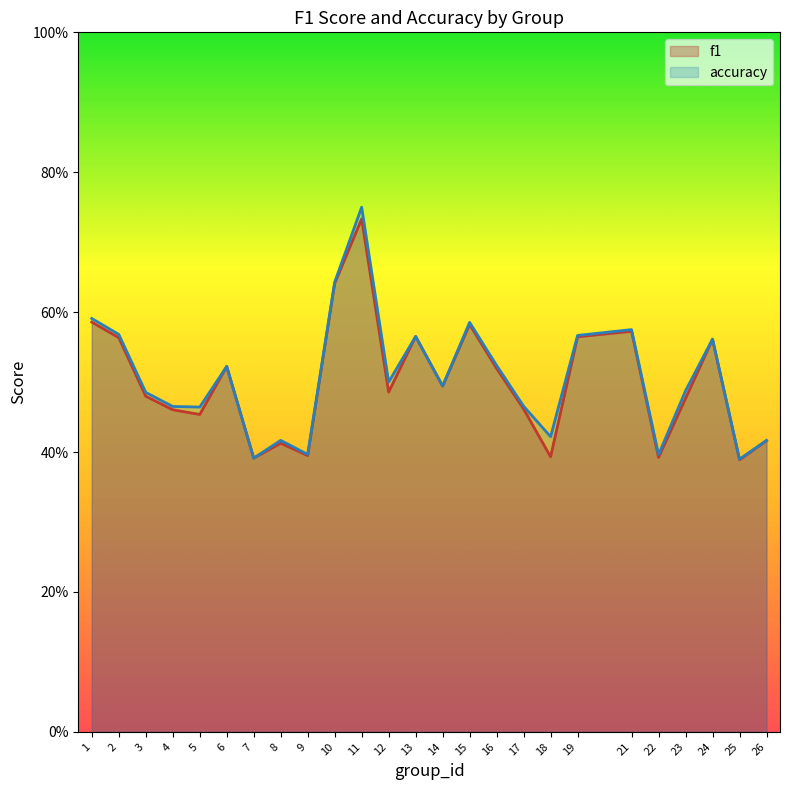

Which series has the largest total across all categories?

accuracy